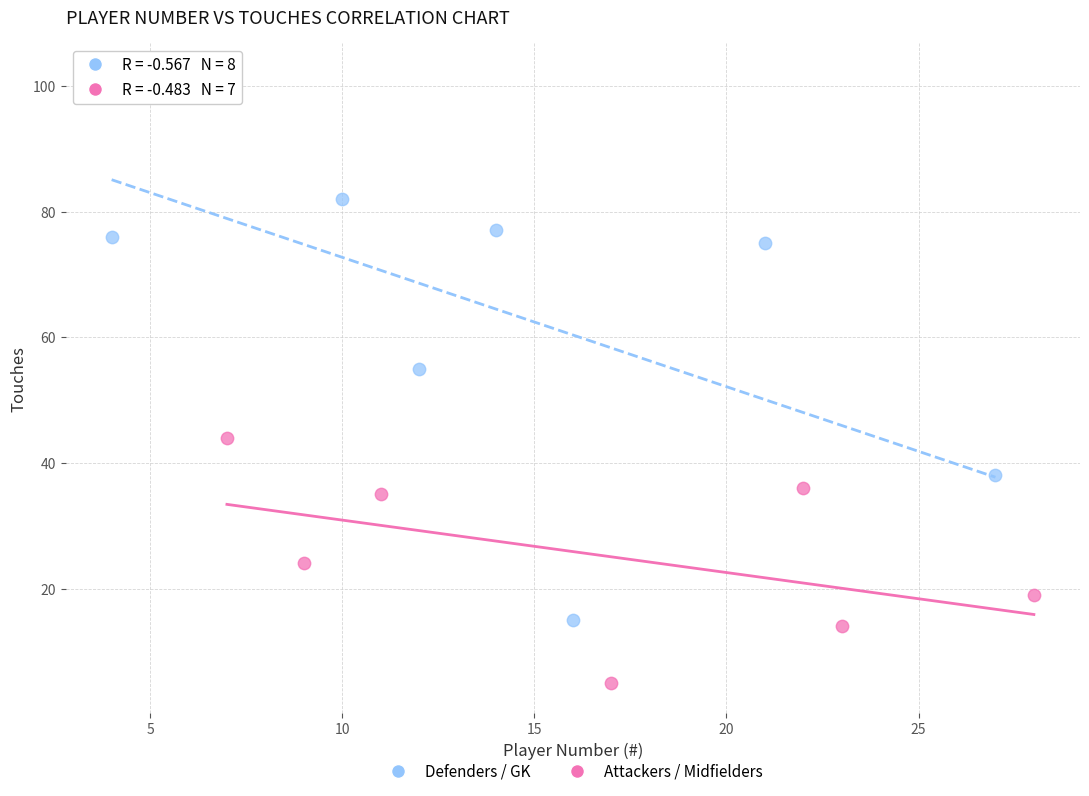

Which series reaches the maximum Y coordinate?

Defenders / GK